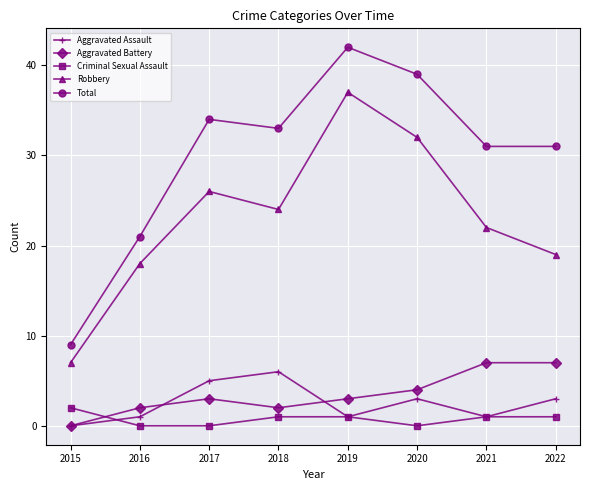

At how many categories does at least one series exceed 27?

6